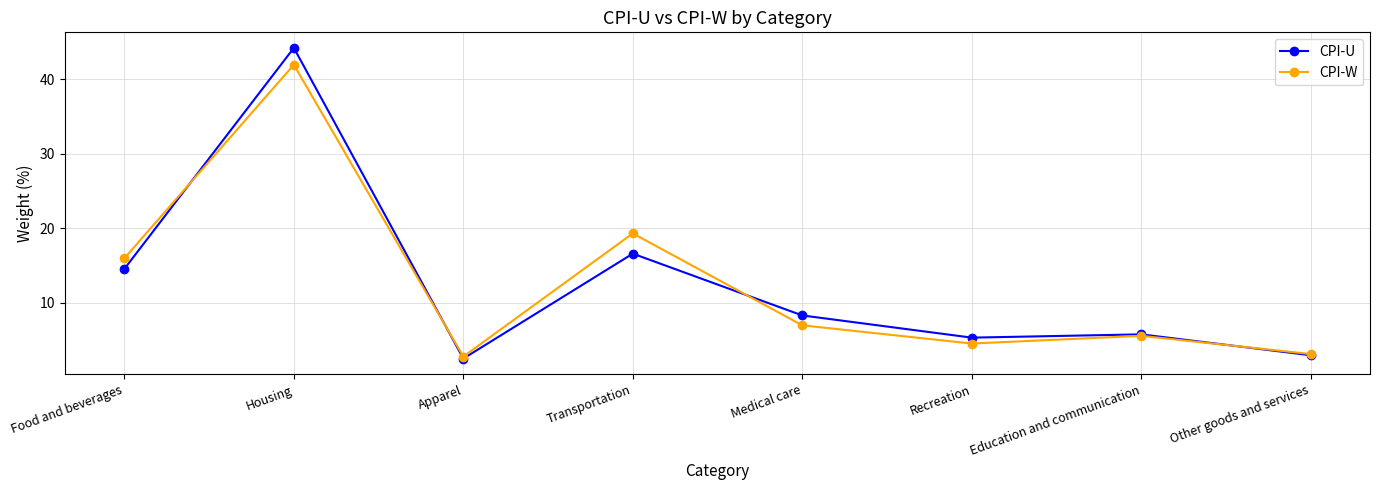

Where is the first local maximum for CPI-U?

Housing